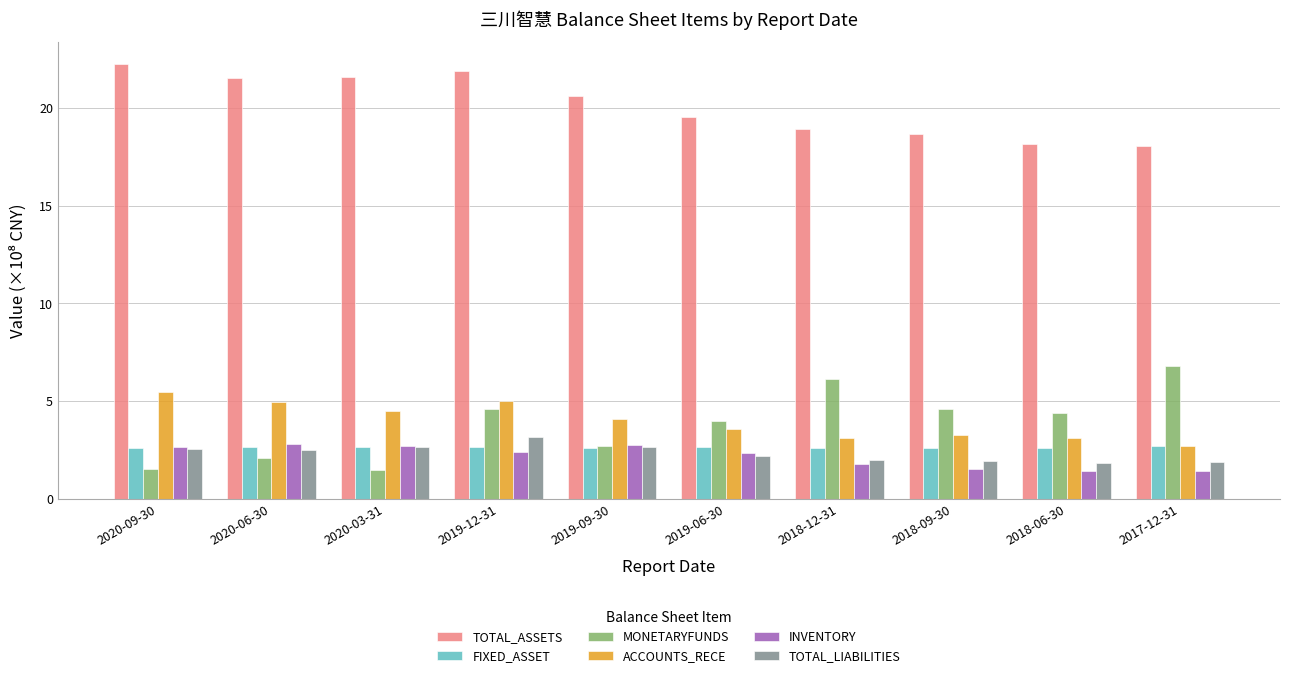

What is the difference between the highest and lowest values at 2018-12-31?

17.2